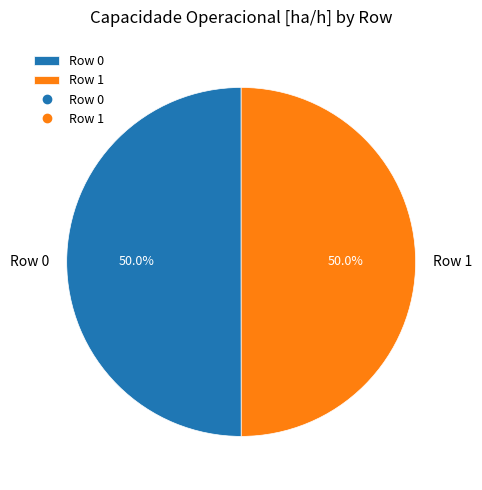

What percentage is the Row 0 slice, to the nearest percent?

50%